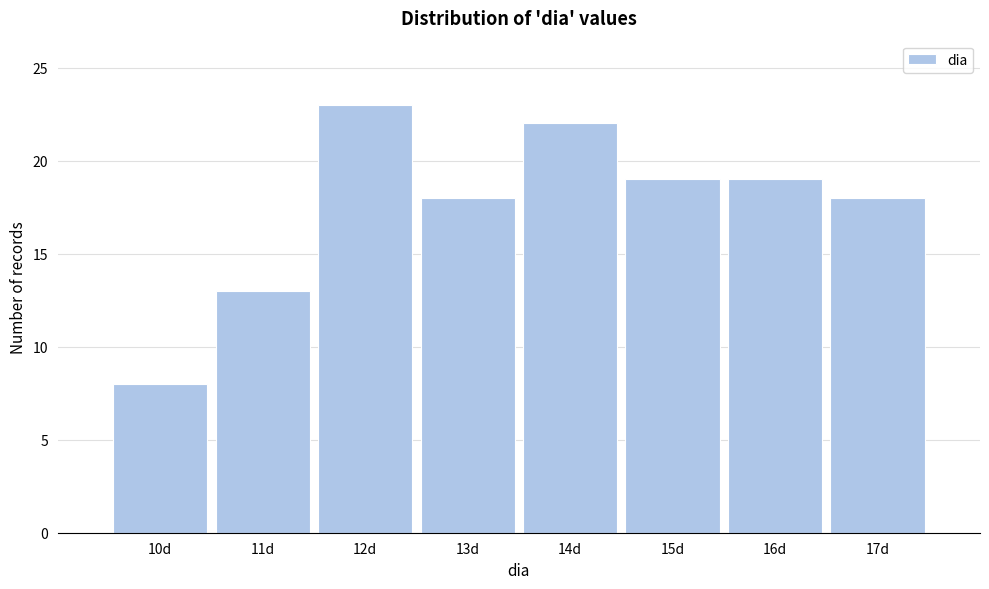

Reading left to right, what are all the values shown in this chart?

8	13	23	18	22	19	19	18